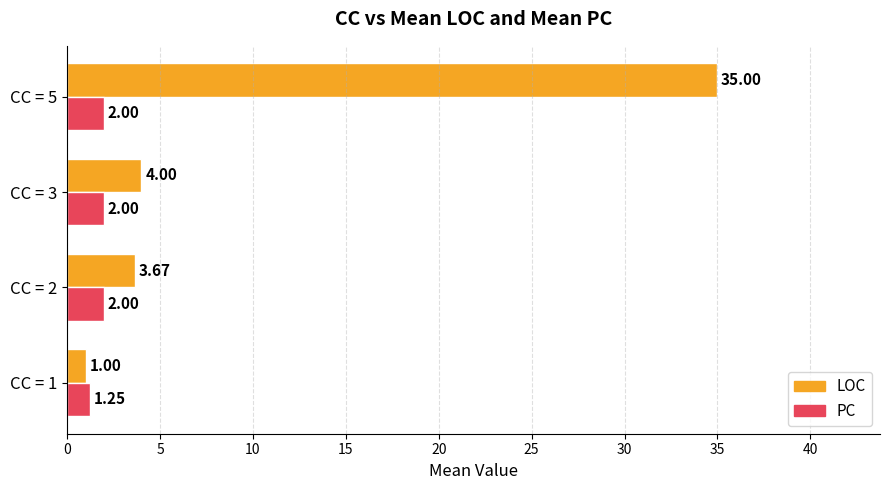

What are all the series names shown in the legend?

LOC, PC